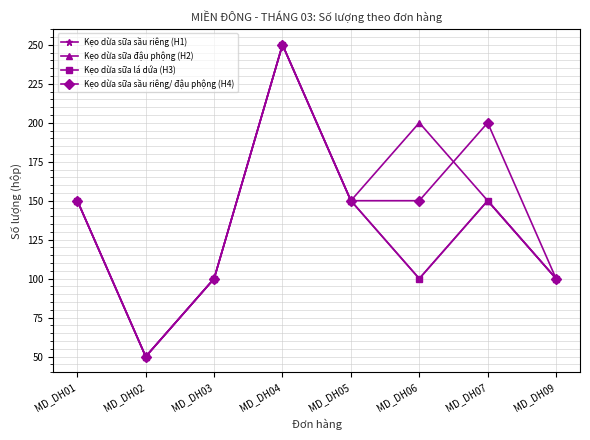

What is the sum of the Kẹo dừa sữa sầu riêng (H1) values at MD_DH03 and MD_DH07?

250